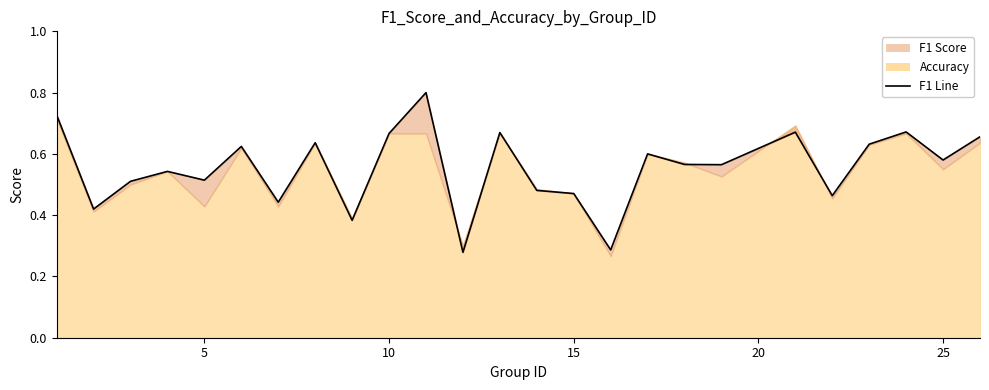

What is the difference between the maximum and minimum values?

0.5